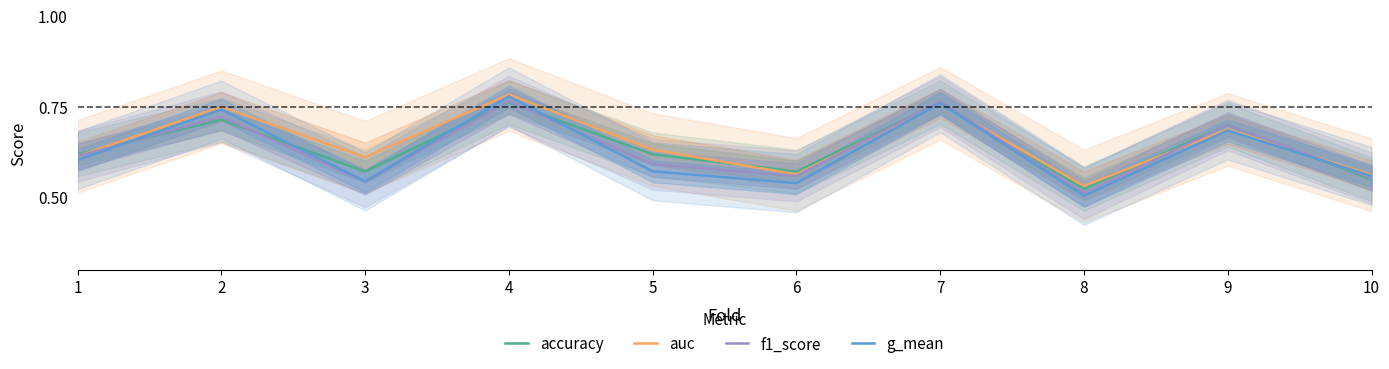

After their last crossing, which series has the higher values: g_mean or accuracy?

g_mean